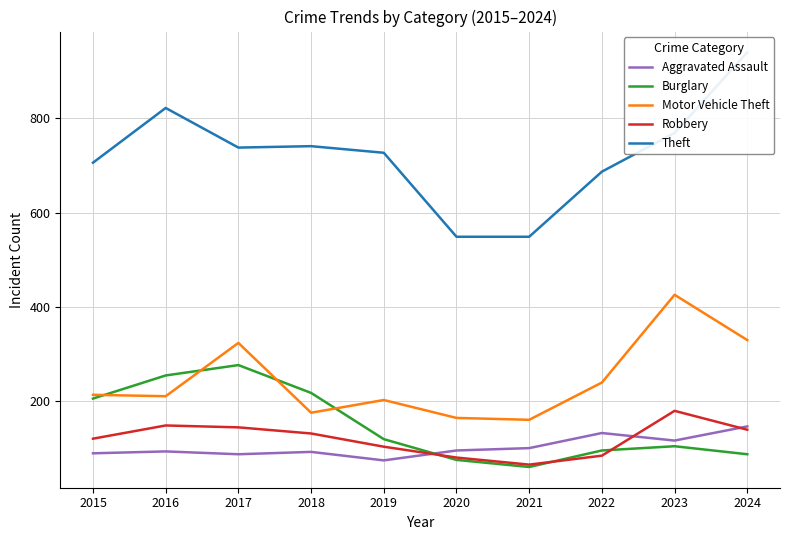

Between 2020 and 2021, which is larger?

2021